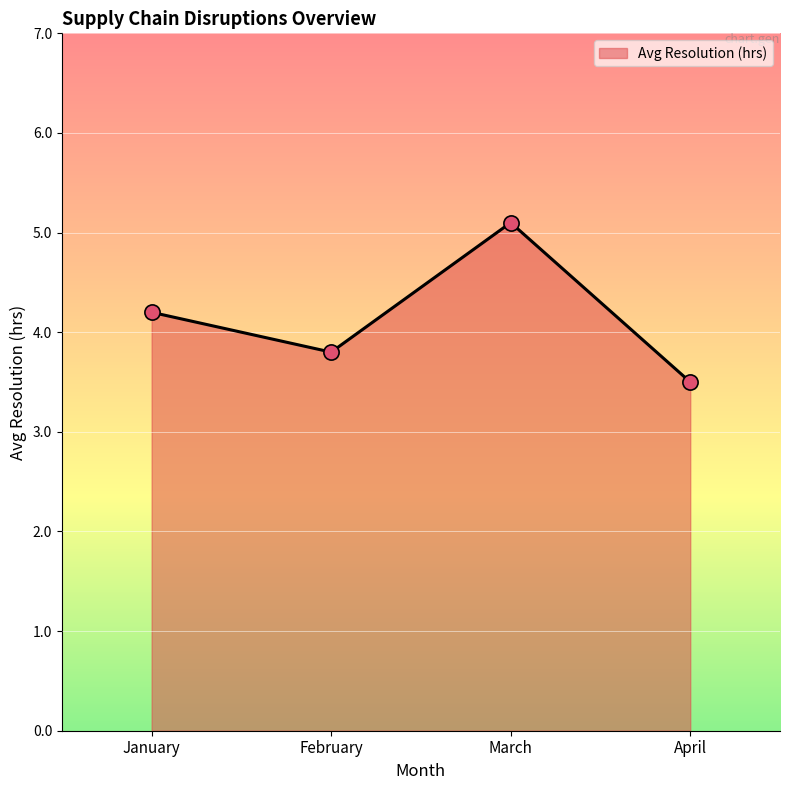

Approximately how many times larger is the value at February compared to March?

0.7